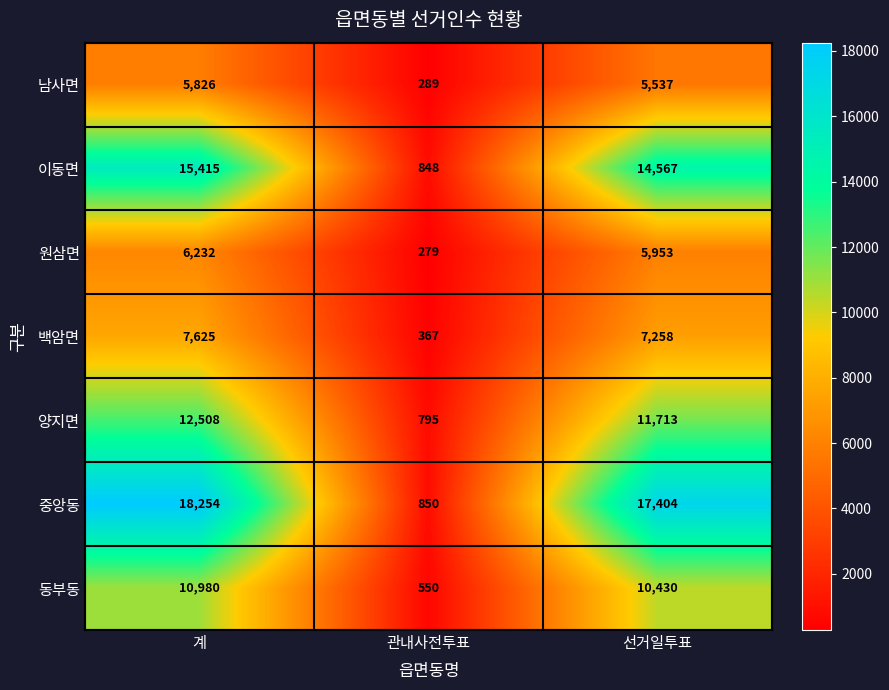

What is the greatest value displayed?

18254